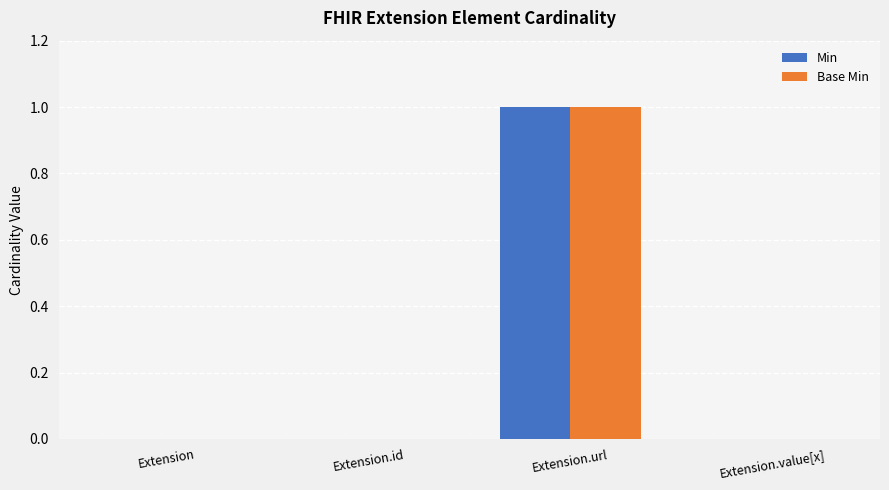

The value of Base Min at Extension.value[x] is 0. True or false?

True